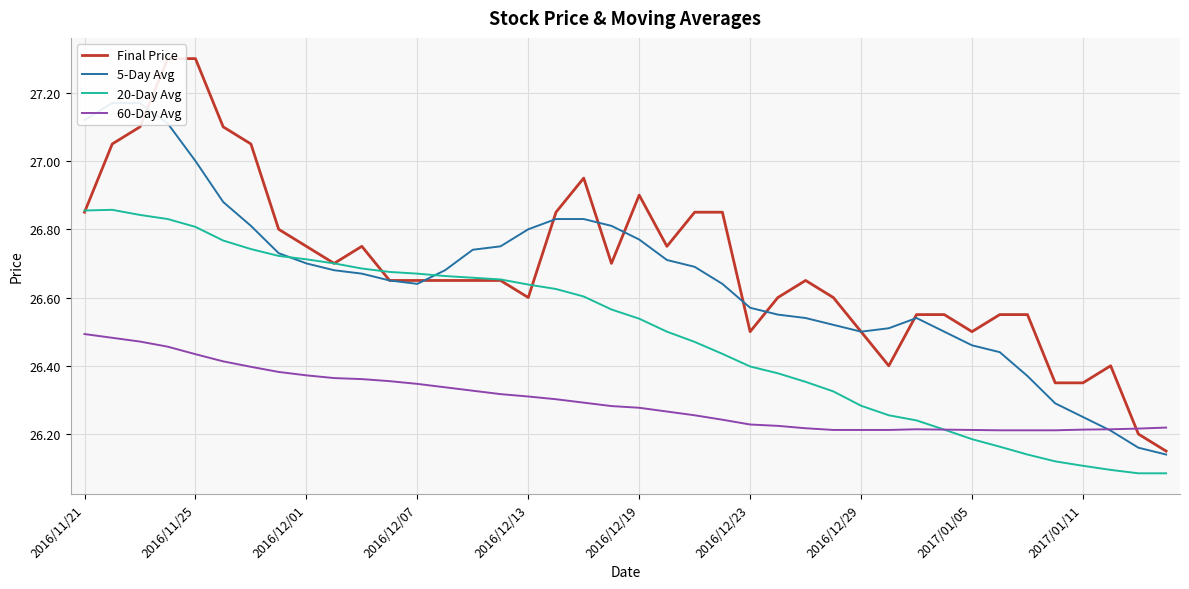

What is the minimum value shown in the chart?

26.1